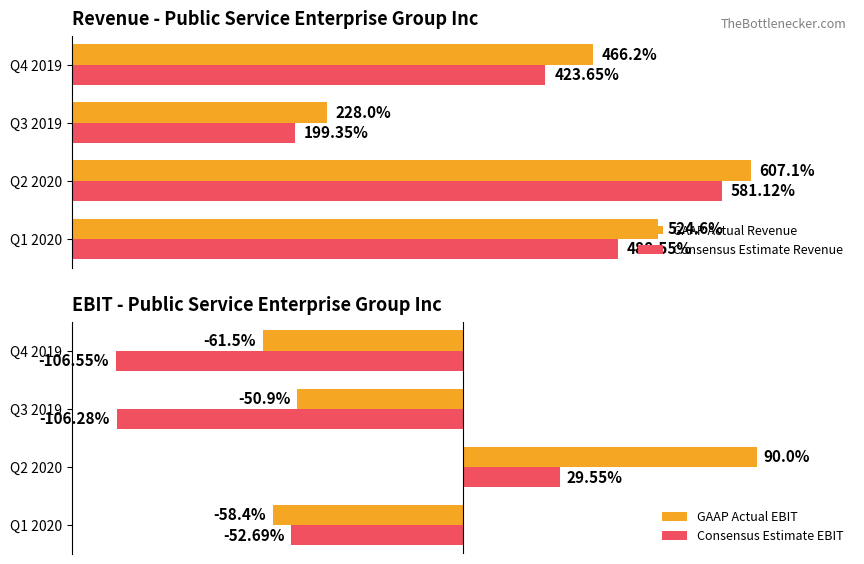

Reading right to left, extract all data points from this chart.

GAAP Actual Revenue: 466.2	228.0	607.1	524.6
Consensus Estimate Revenue: 423.6	199.4	581.1	488.5
GAAP Actual EBIT: -61.5	-50.9	90.0	-58.4
Consensus Estimate EBIT: -106.6	-106.3	29.6	-52.7